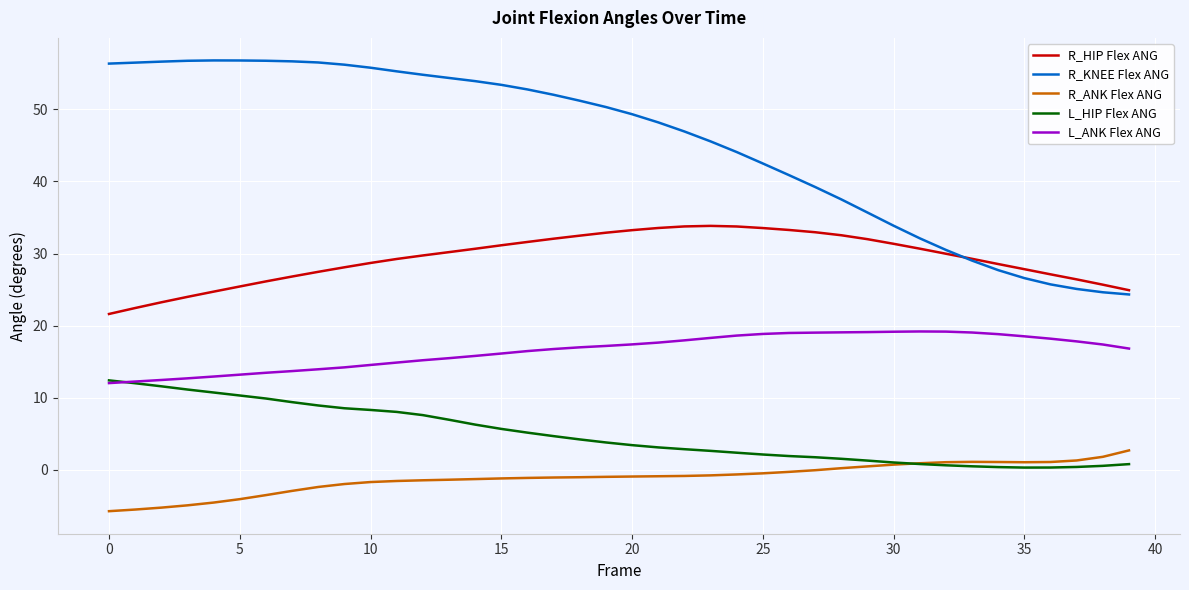

What is the minimum value for R_ANK Flex ANG?

-5.7